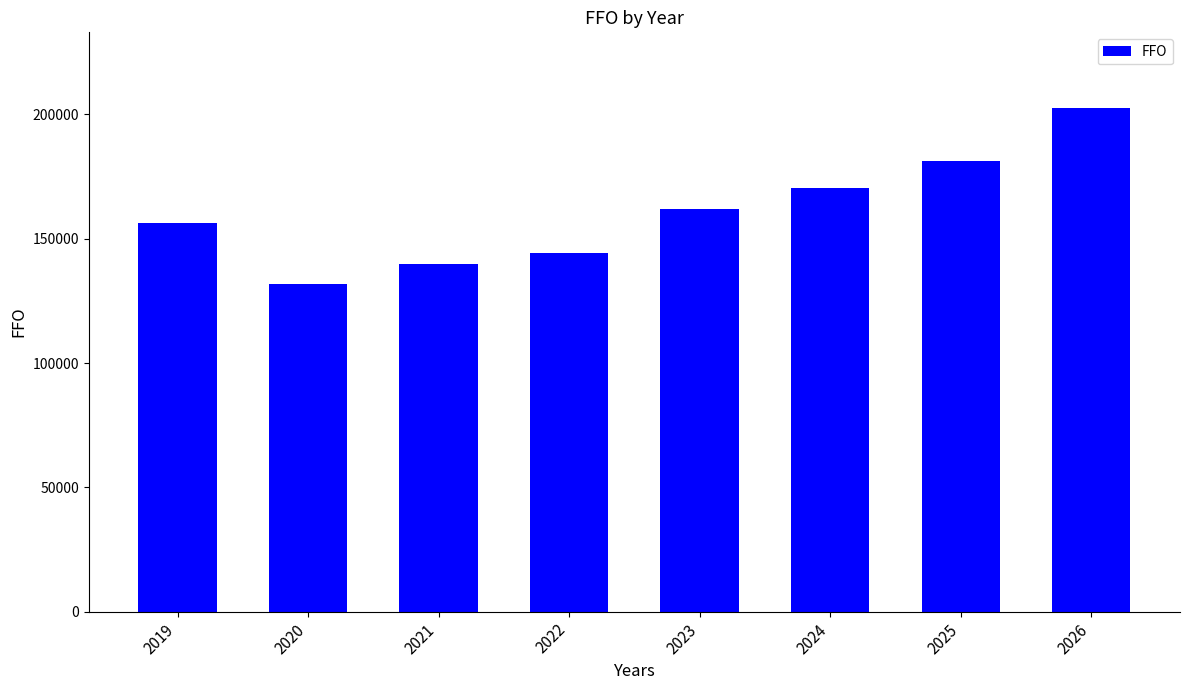

True or false: the data shows 52107.5 at 2022.

False